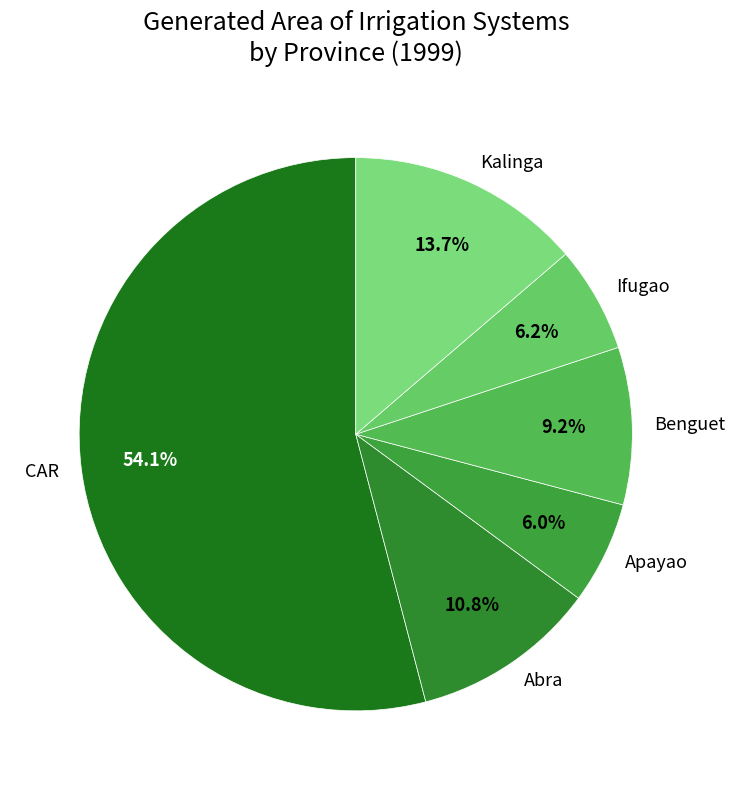

Is Ifugao the majority of the pie?

No